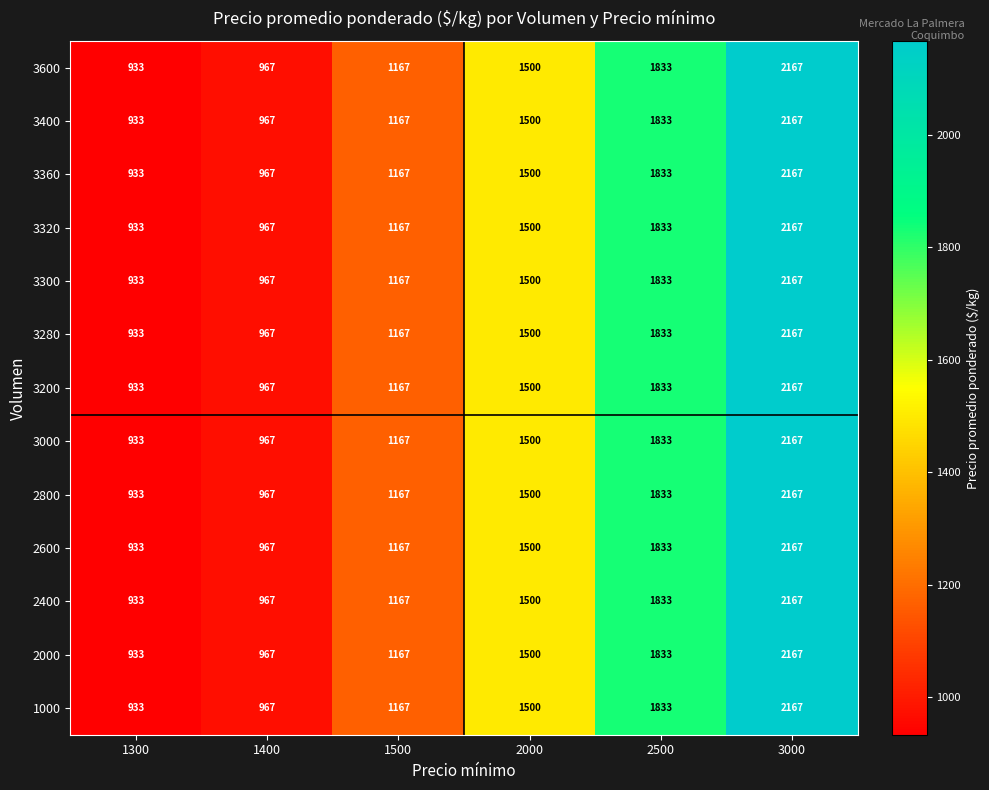

What is the sum of all 3400 values?

8567